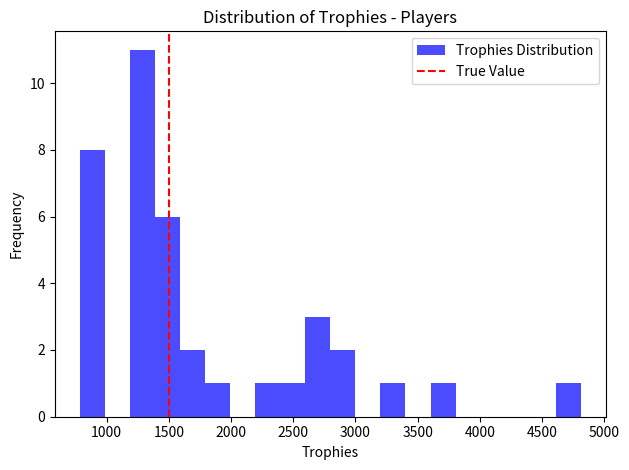

Reading left to right, transcribe this chart: for each bar, give the range it covers on the x-axis and its height. Neither the bar edges nor the heights are printed on the chart, so give them approximately, as read against the axes.

800 to 1000: 8
1000 to 1200: 0
1200 to 1400: 11
1400 to 1600: 6
1600 to 1800: 2
1800 to 2000: 1
2000 to 2200: 0
2200 to 2400: 1
2400 to 2600: 1
2600 to 2800: 3
2800 to 3000: 2
3000 to 3200: 0
3200 to 3400: 1
3400 to 3600: 0
3600 to 3800: 1
3800 to 4000: 0
4000 to 4200: 0
4200 to 4400: 0
4400 to 4600: 0
4600 to 4800: 1